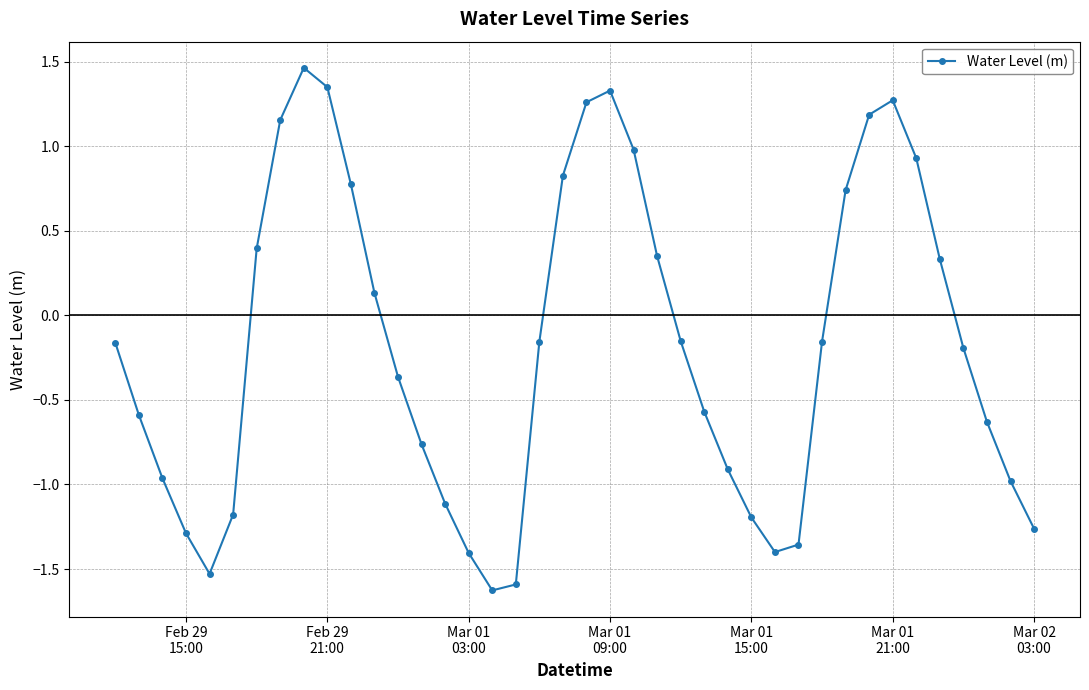

What is the sum of all values?

-7.0